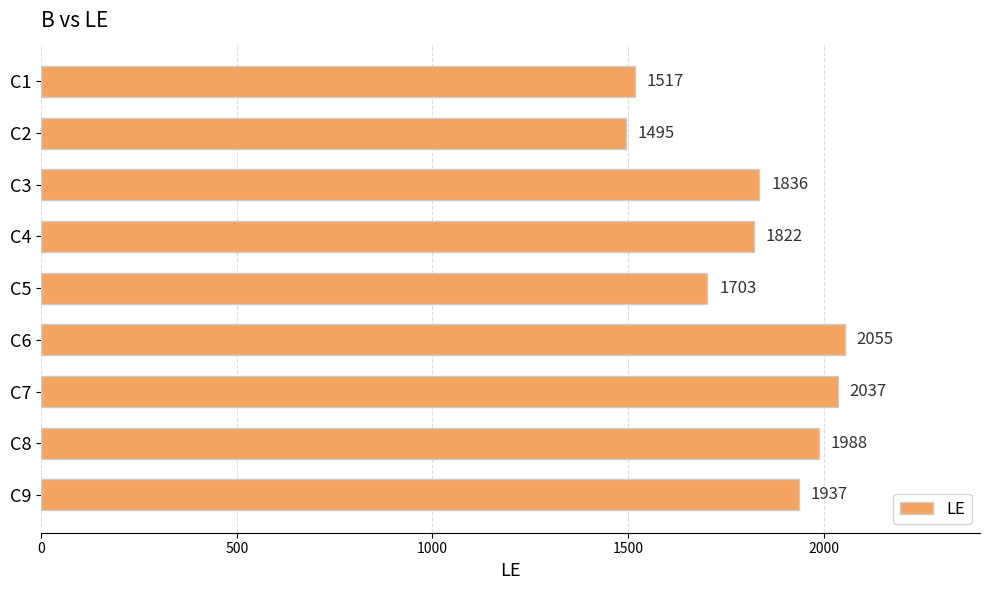

Is it true that the value at C5 is 1703?

True